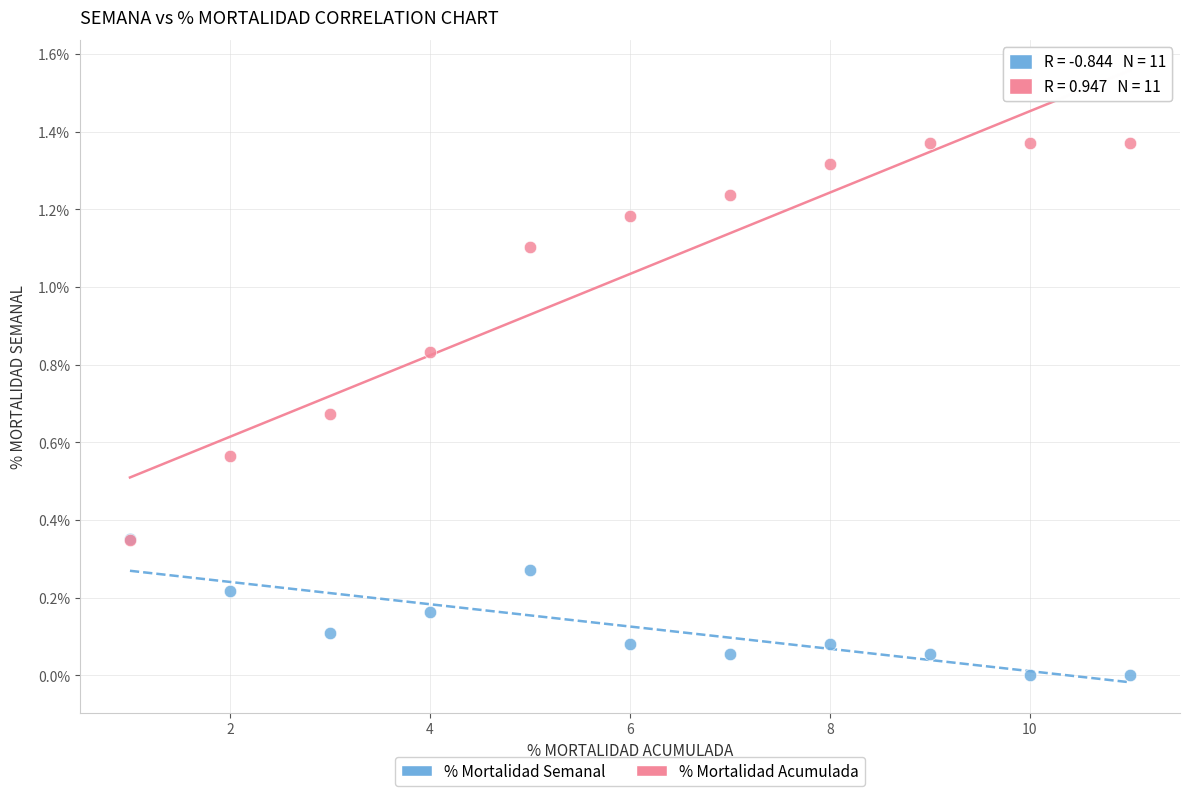

What are all the series names shown in the legend?

% Mortalidad Semanal, % Mortalidad Acumulada